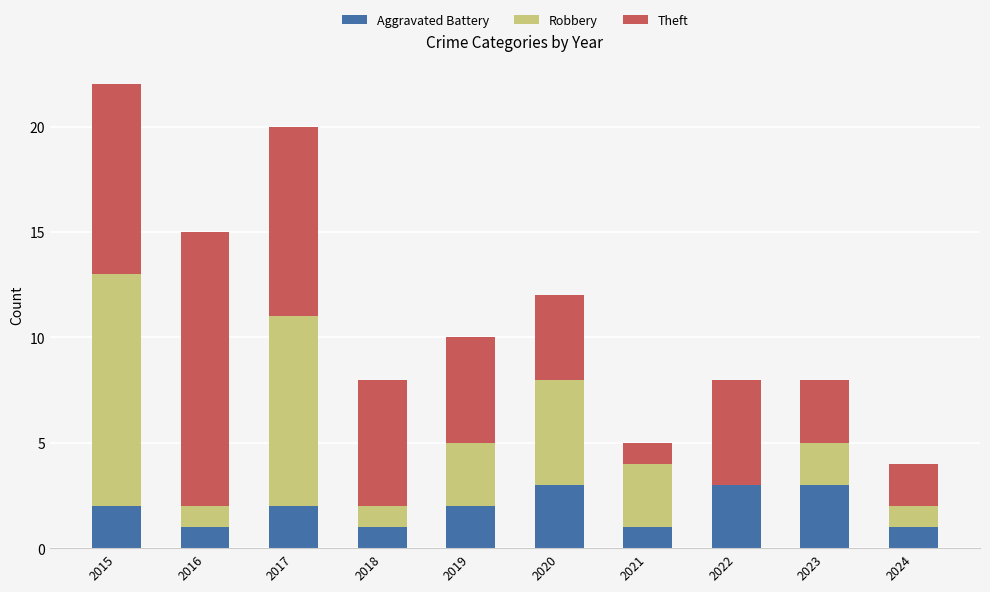

What is the total value across all series at 2017?

20